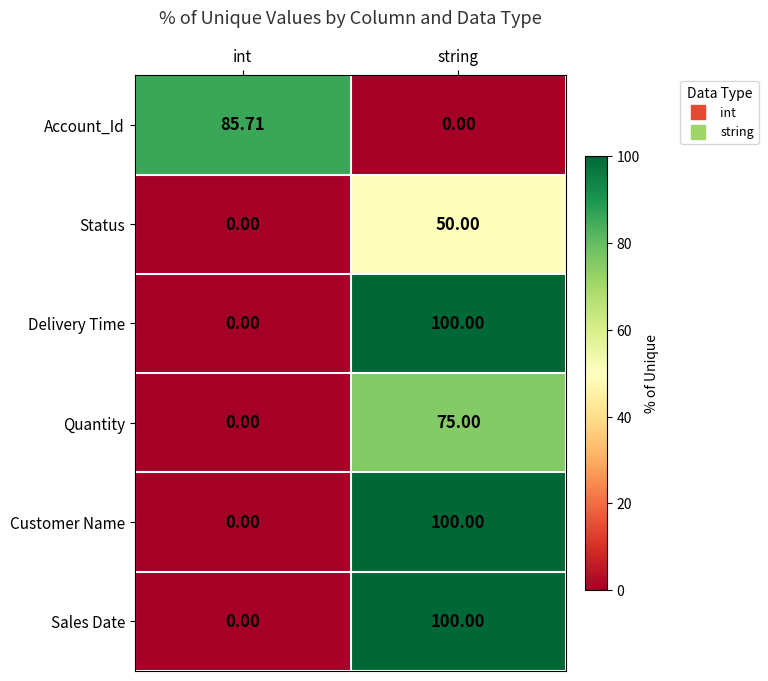

What is the maximum value shown in the chart?

100.0